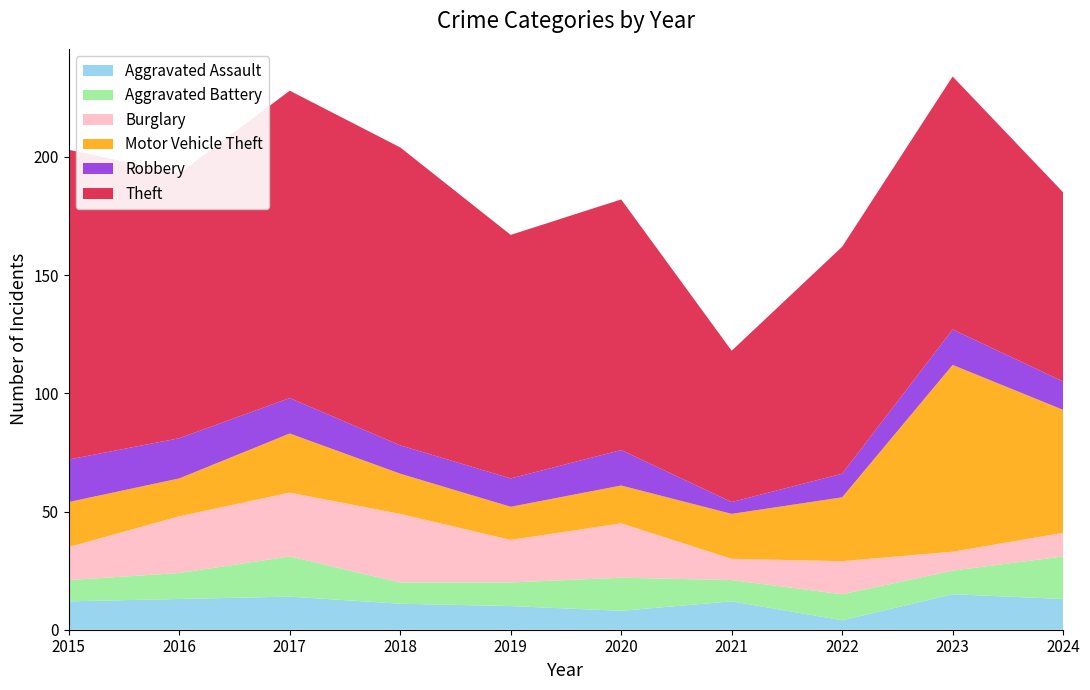

Reading left to right, transcribe all the data shown in this chart.

Aggravated Assault: 12	13	14	11	10	8	12	4	15	13
Aggravated Battery: 9	11	17	9	10	14	9	11	10	18
Burglary: 14	24	27	29	18	23	9	14	8	10
Motor Vehicle Theft: 19	16	25	17	14	16	19	27	79	52
Robbery: 18	17	15	12	12	15	5	10	15	12
Theft: 131	112	130	126	103	106	64	96	107	80